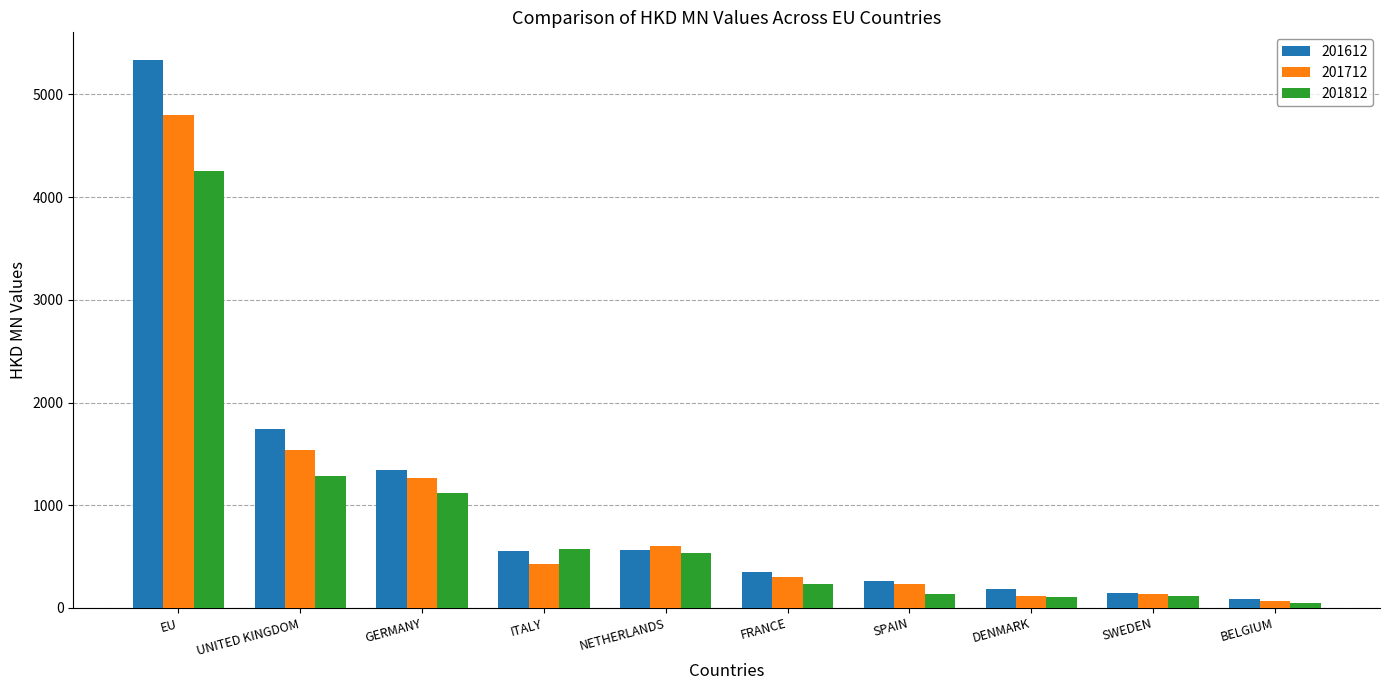

What is the value of the 201712 bar at the 9th from the left?

132.8